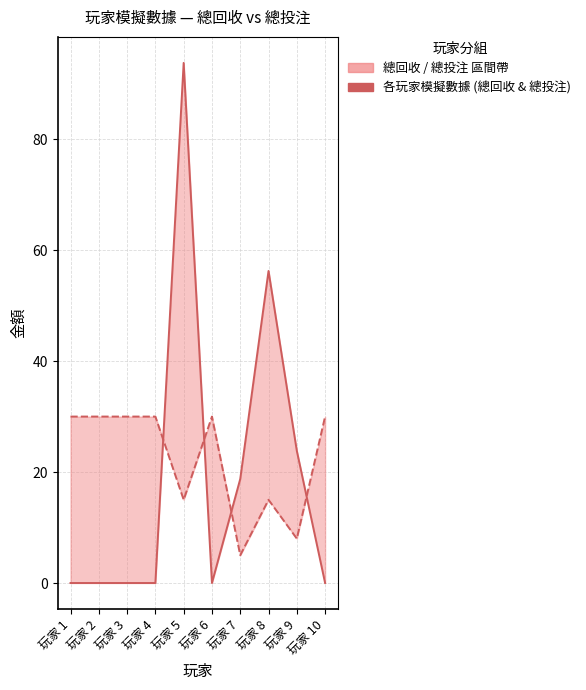

At which label is 總投注 closest to 17?

玩家 5